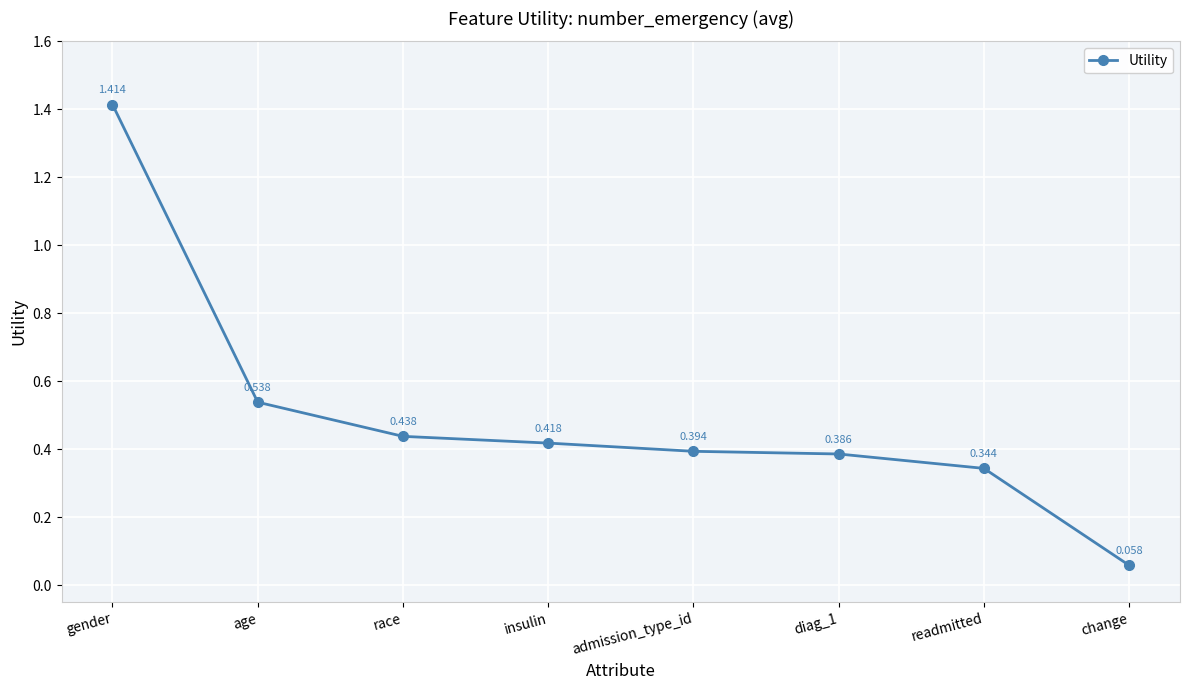

True or false: the data has more than 2 interior local peaks.

False